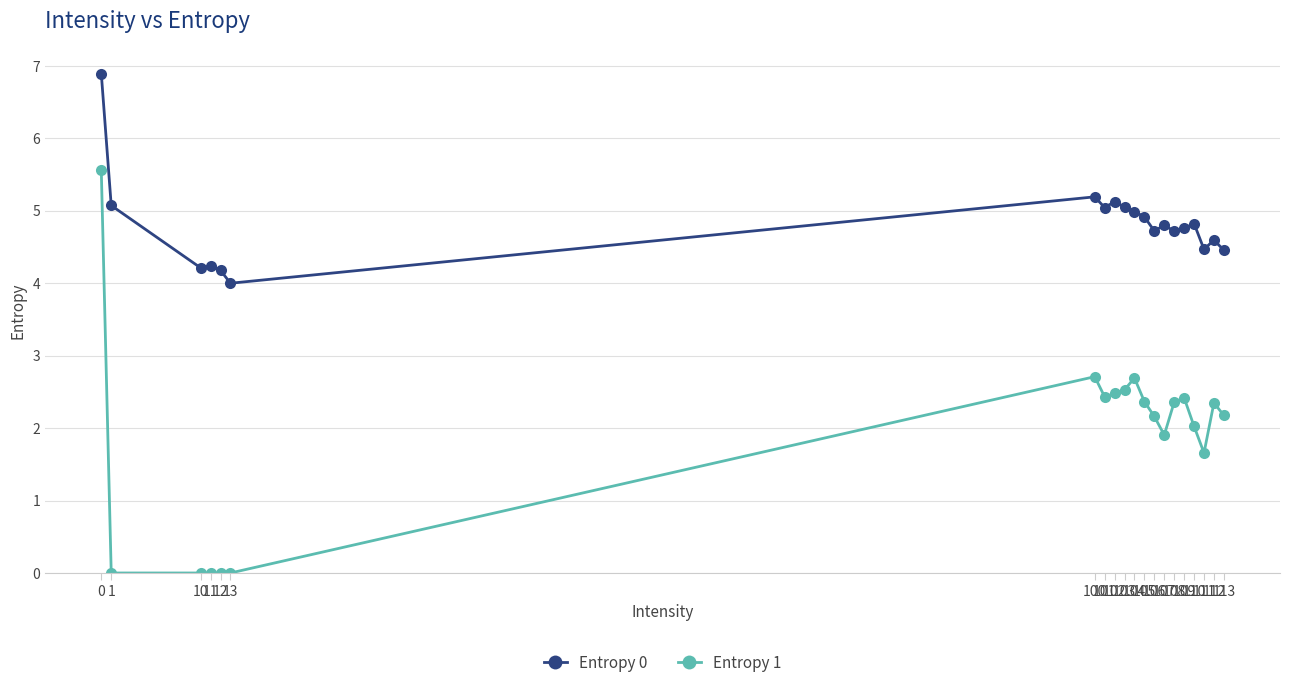

Reading left to right, what are all the values shown in this chart?

Entropy 0: 6.9	5.1	4.2	4.2	4.2	4.0	5.2	5.0	5.1	5.1	5.0	4.9	4.7	4.8	4.7	4.8	4.8	4.5	4.6	4.5
Entropy 1: 5.6	0.0	0.0	0.0	0.0	0.0	2.7	2.4	2.5	2.5	2.7	2.4	2.2	1.9	2.4	2.4	2.0	1.7	2.3	2.2